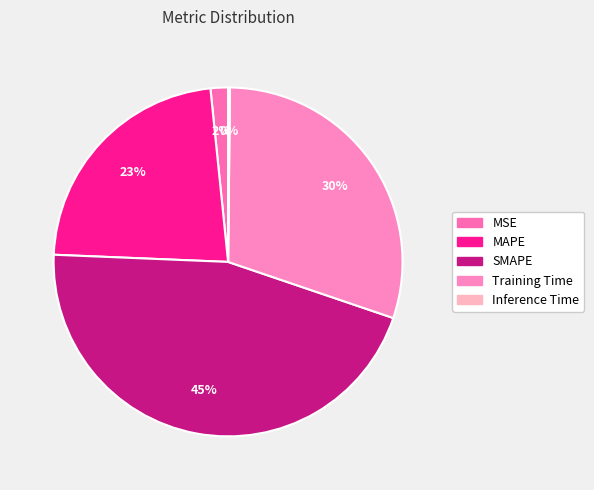

How much of the chart is everything except SMAPE?

54.6%